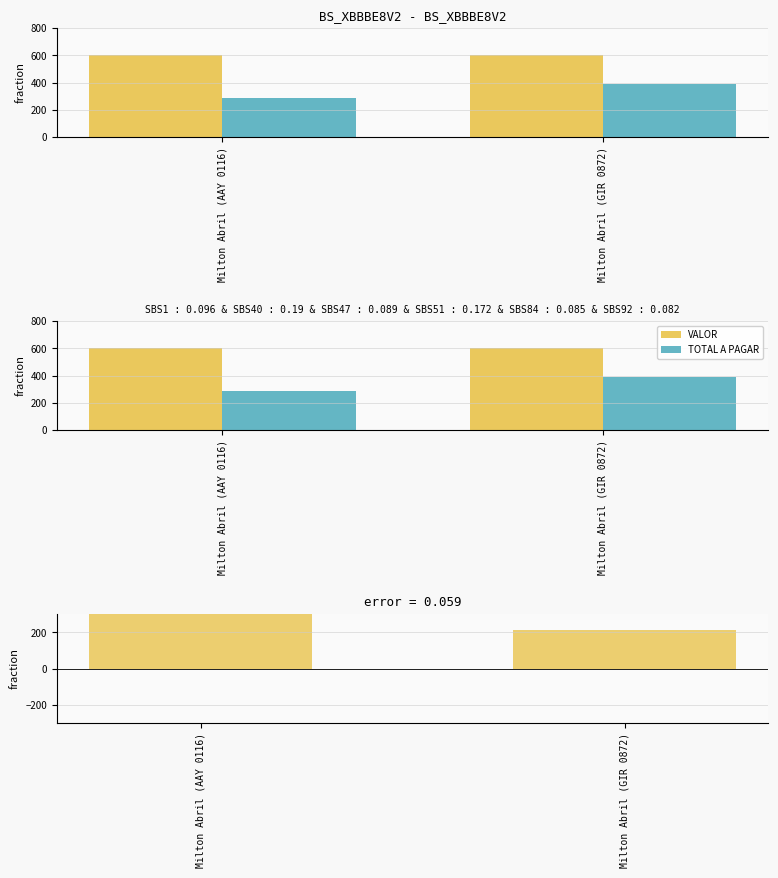

How many groups of bars are there?

2